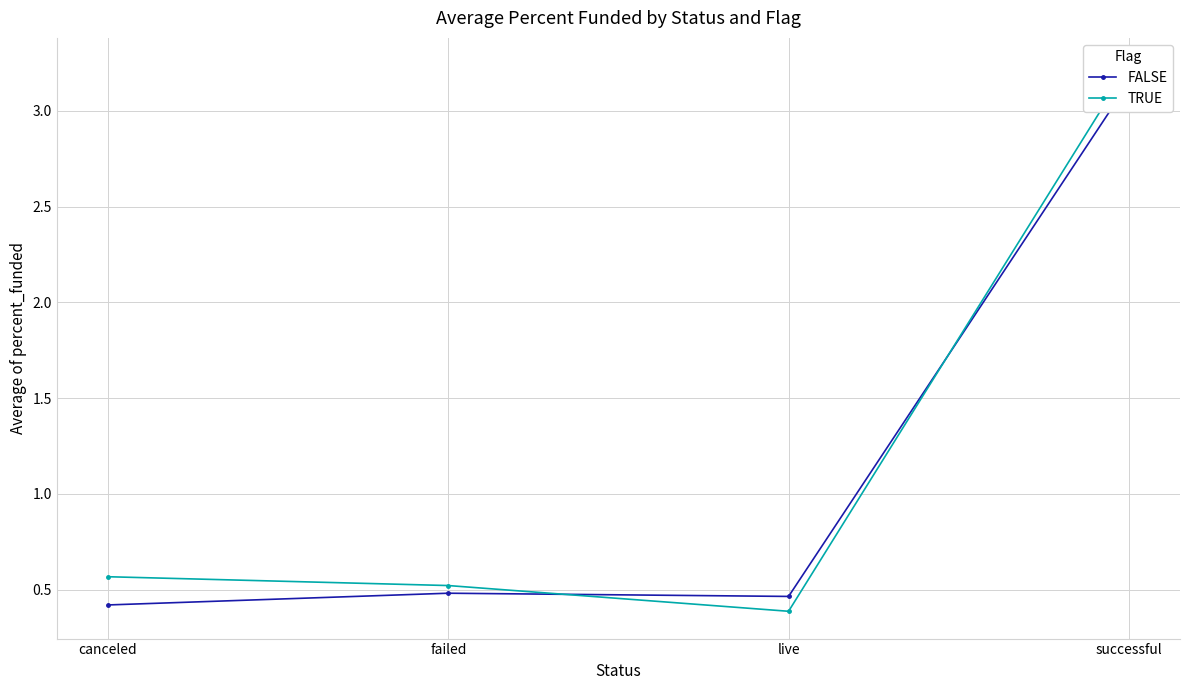

How many interior local valleys does the FALSE series have?

1